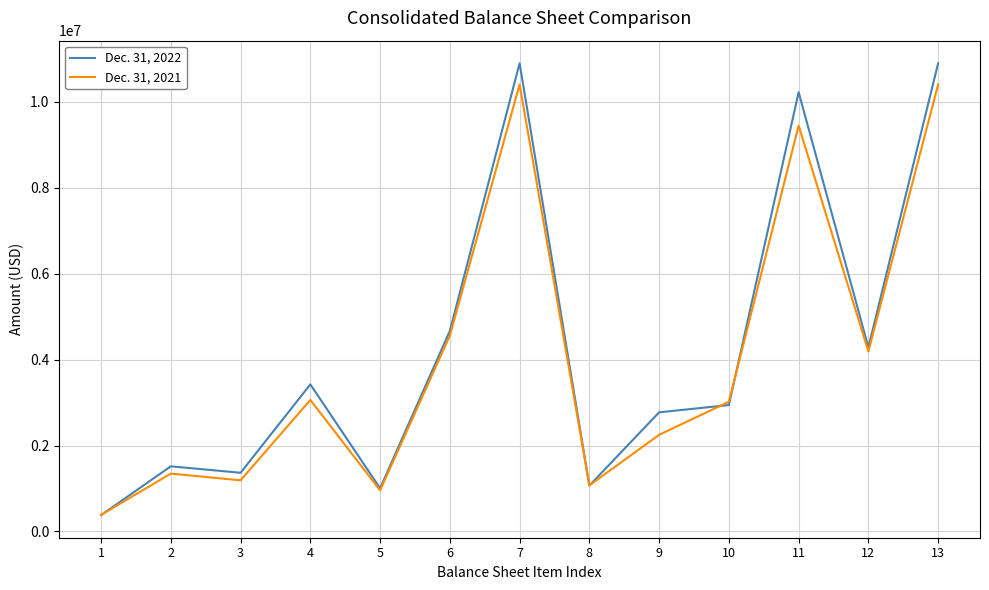

The Dec. 31, 2021 series shows 957310 at 5. True or false?

True